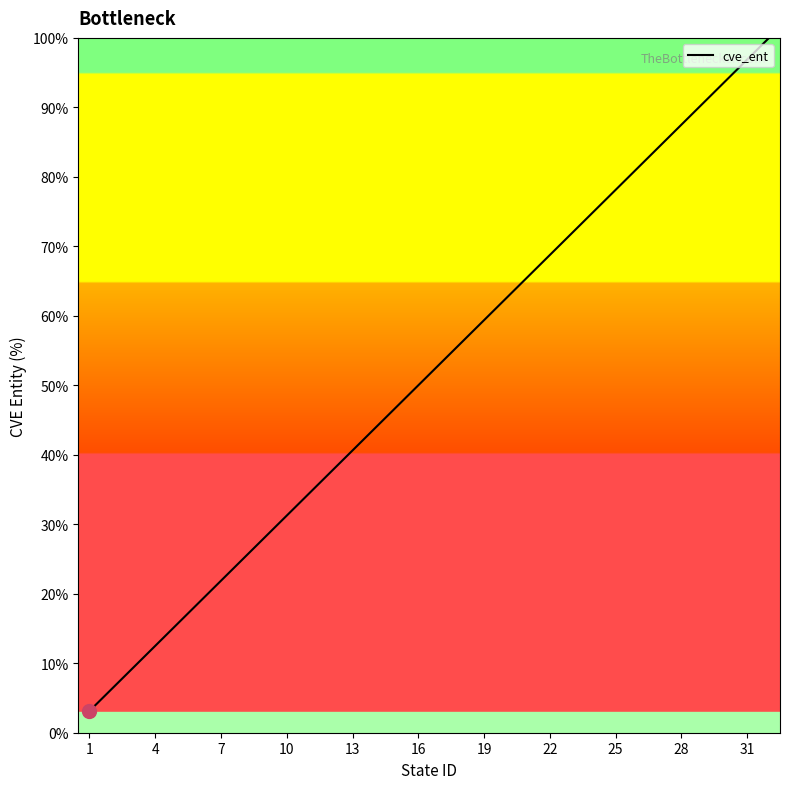

What is the minimum value shown in the chart?

3.1